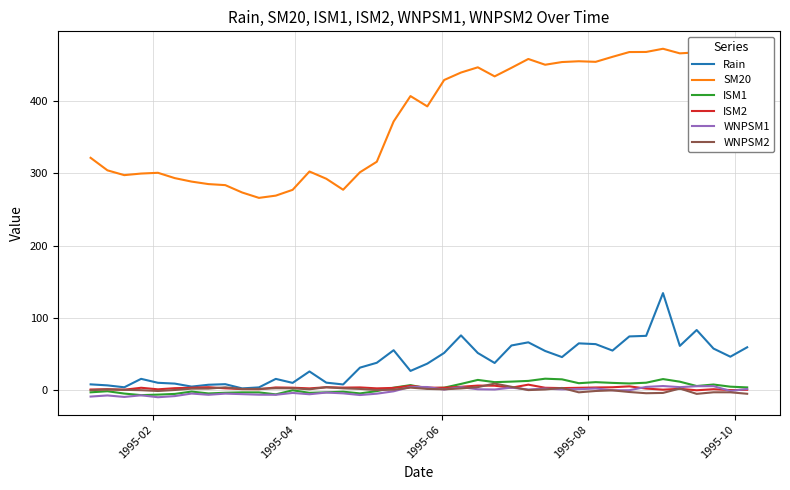

Which series has the largest total across all categories?

SM20